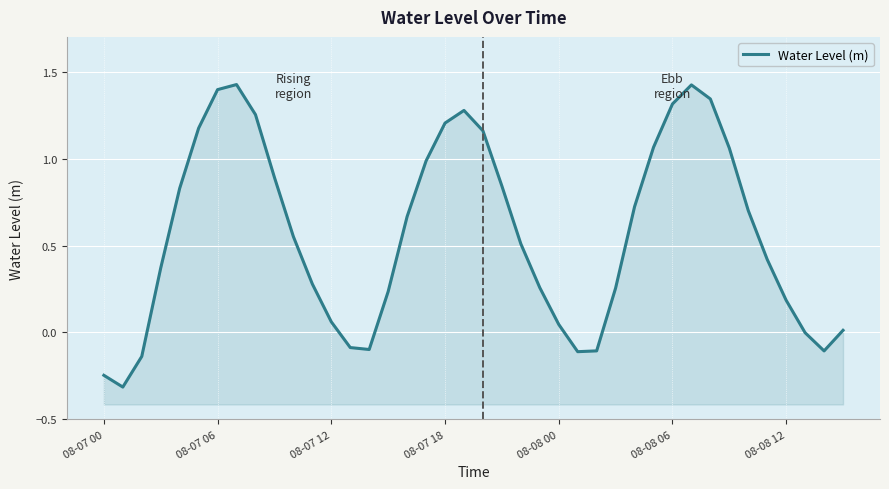

What is the minimum value shown in the chart?

-0.3